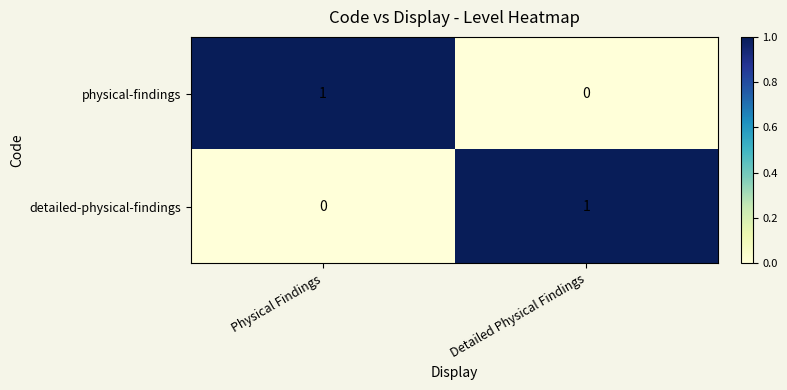

At Physical Findings, list the series in order from smallest to largest.

detailed-physical-findings, physical-findings